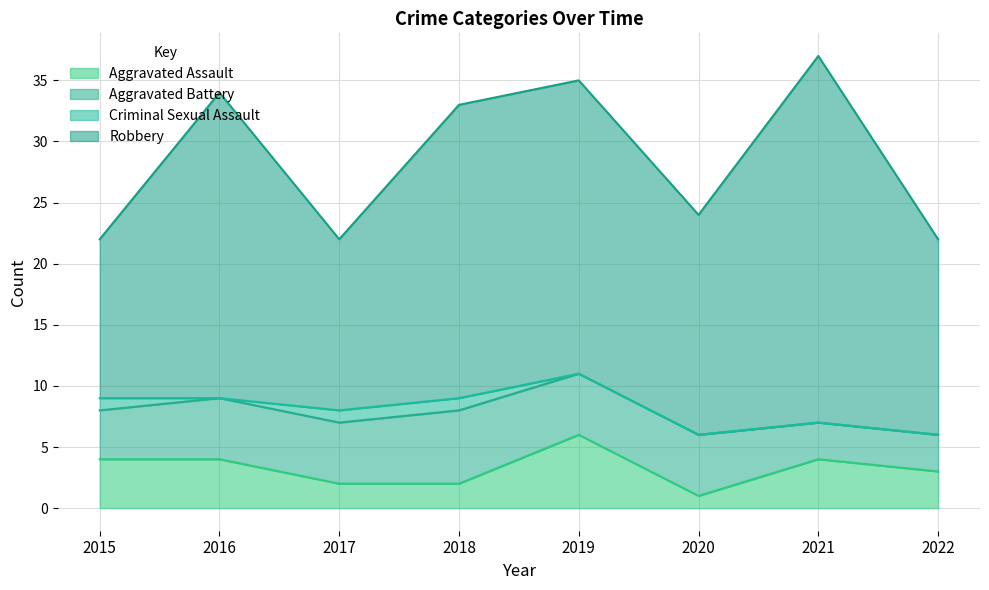

What is the value of the Aggravated Assault point at the 2nd from the left?

4